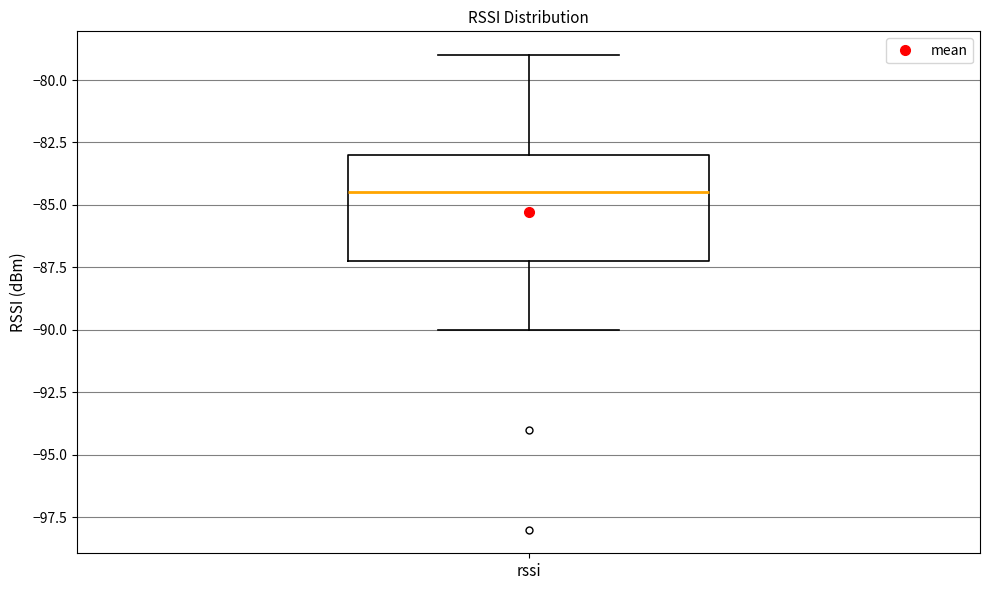

Transcribe this box plot: give where the median line is, the range the box spans, and where the two whiskers end, as read against the y-axis. The values are not printed on the chart, so give them approximately, as read against the axis.

median -84.5, box -87.0 to -83.0, whiskers -90.0 to -79.0